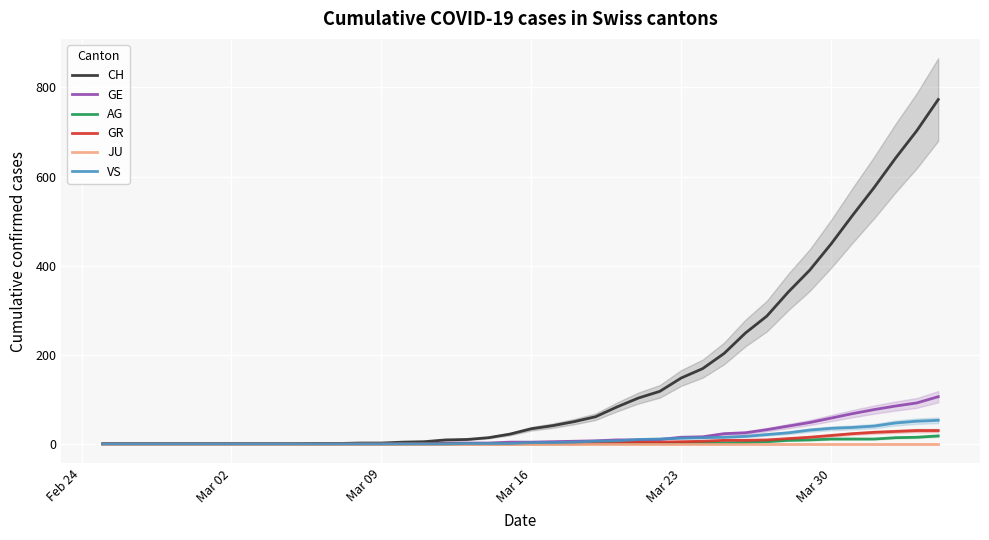

True or false: GE has a value of 63 at 10.

False